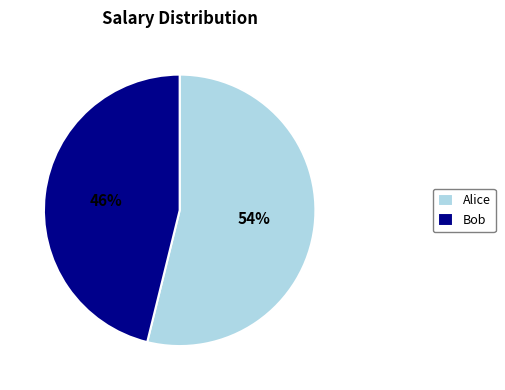

Approximately how many times larger is the value at Bob compared to Alice?

0.9